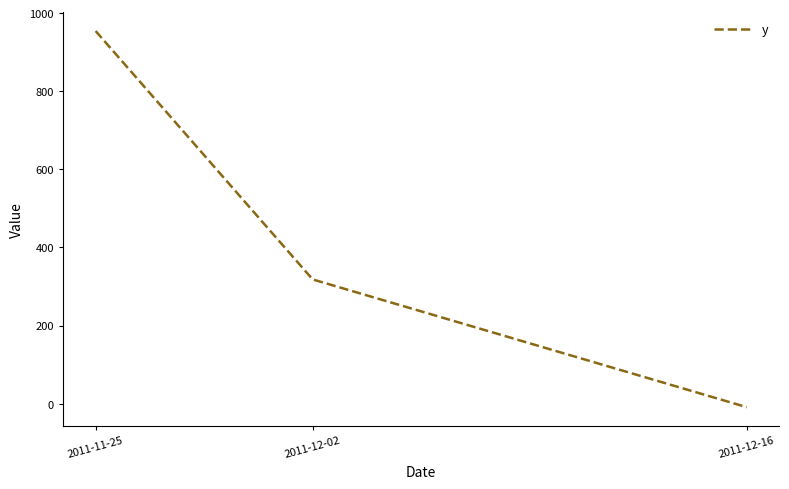

List the labels in order of value, smallest first.

2011-12-16, 2011-12-02, 2011-11-25